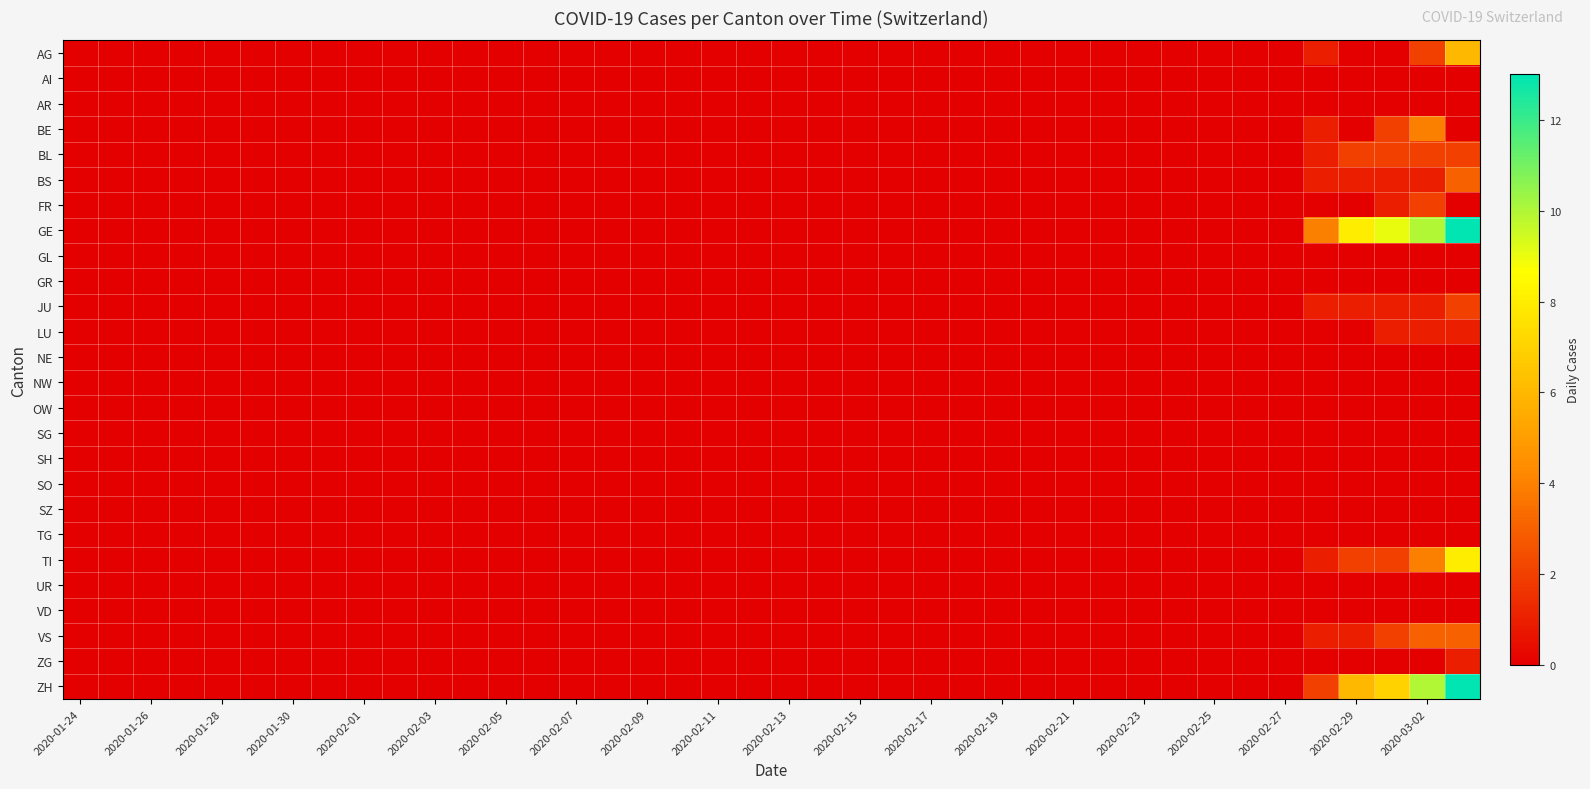

Which label corresponds to the smallest value in the chart?

2020-01-24